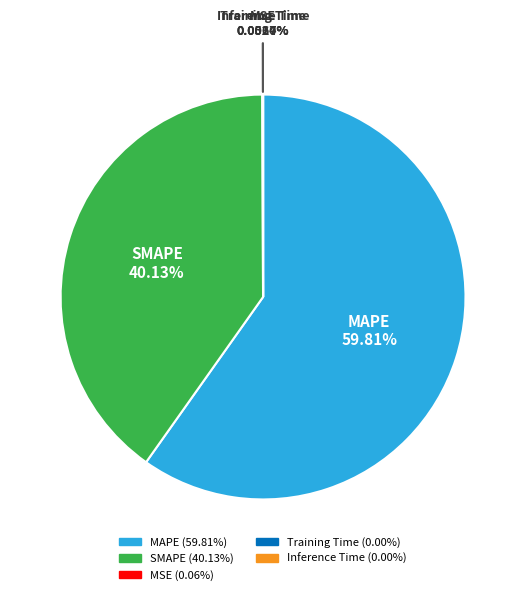

Which category has the biggest portion of the pie?

MAPE